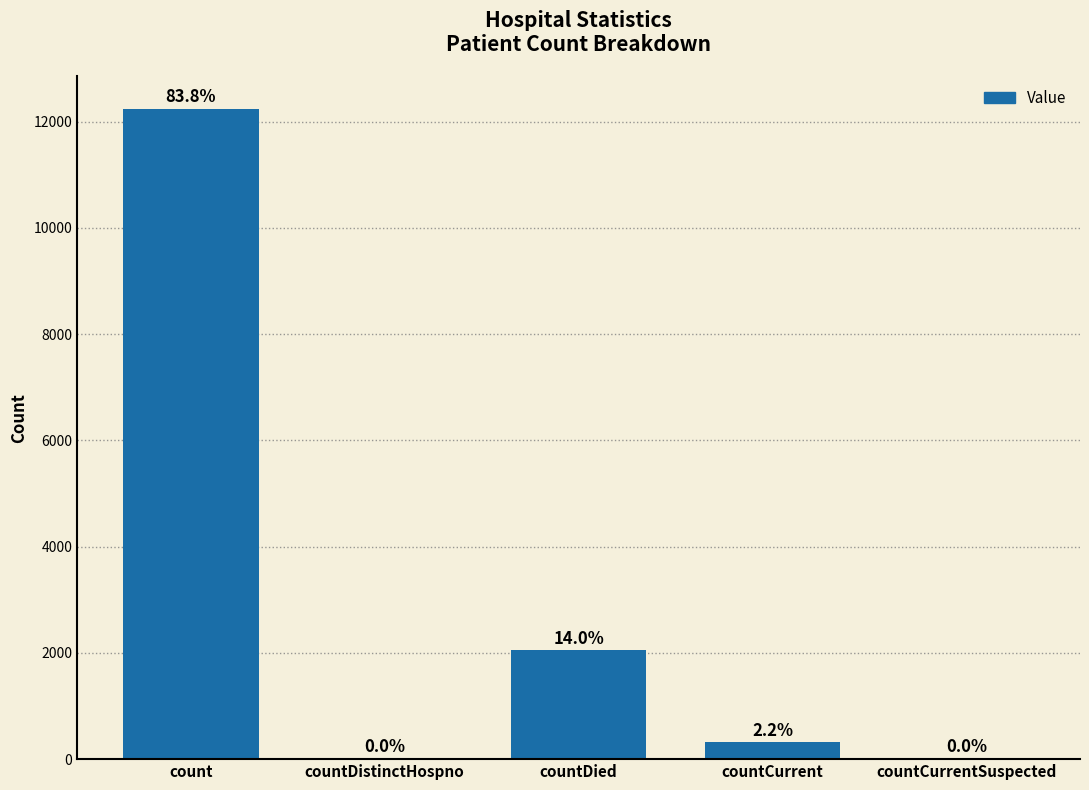

Where is the data nearest to the value 6121?

countDied